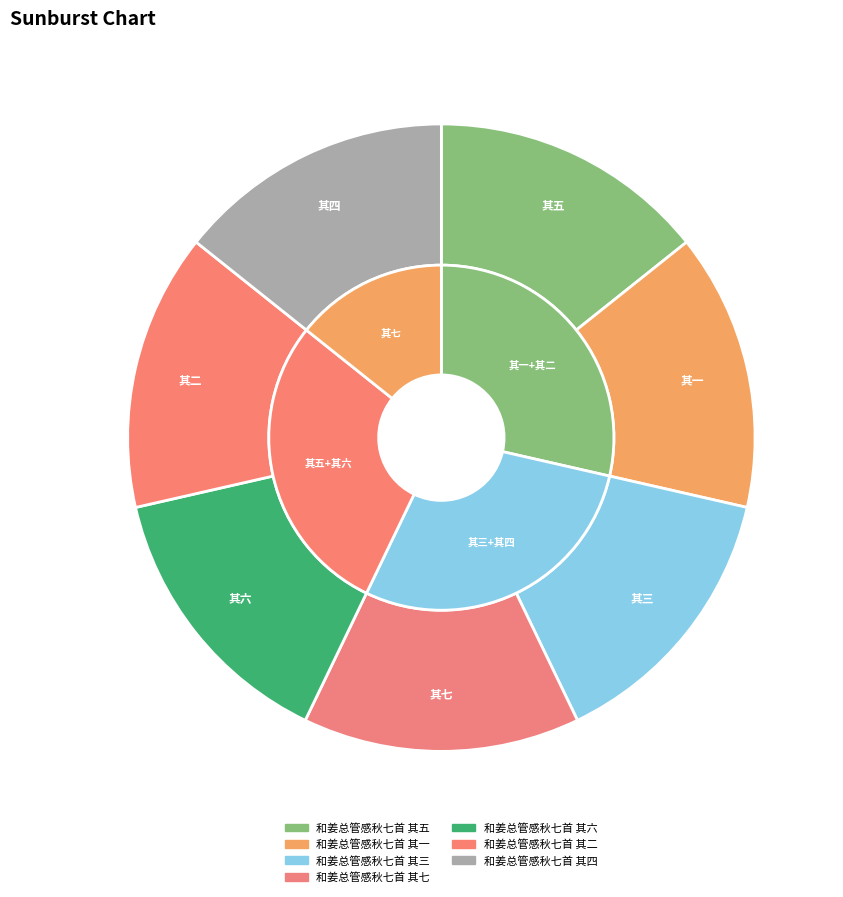

To the nearest percent, what is the average slice percentage?

14%